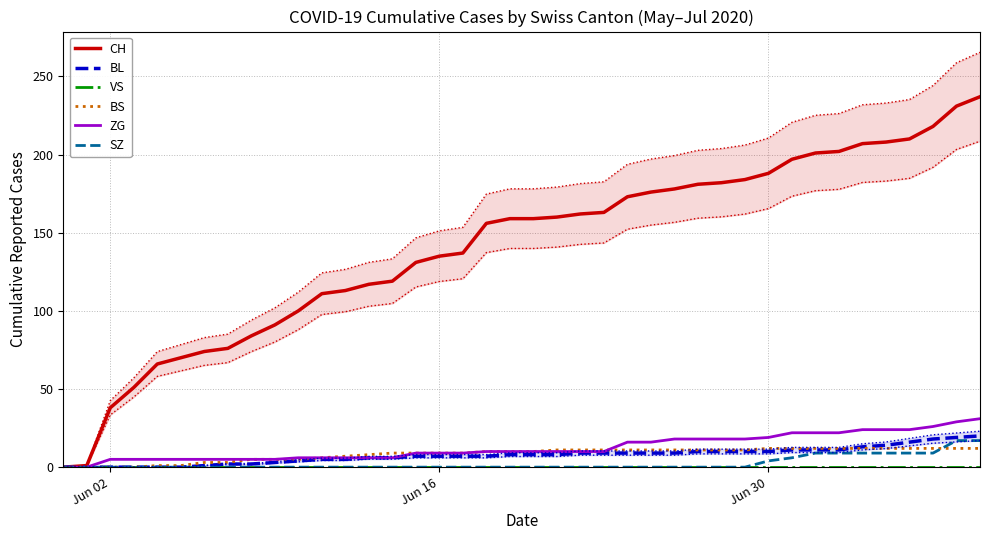

True or false: BL and VS intersect in this chart.

False